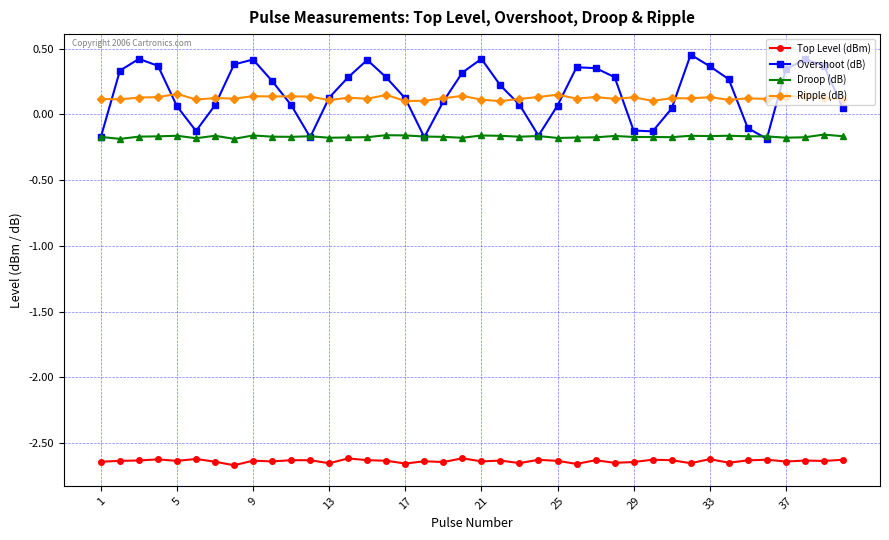

Does the chart have visible grid lines?

Yes